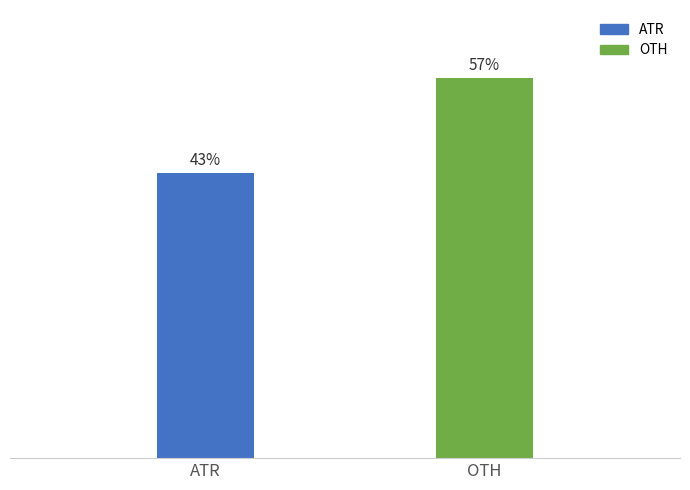

List the labels in order of value, largest first.

OTH, ATR